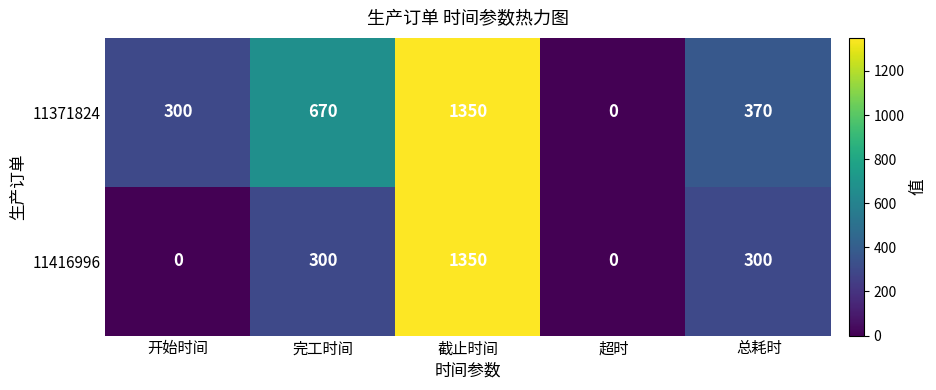

Rank the series at 总耗时 from highest to lowest value.

11371824, 11416996